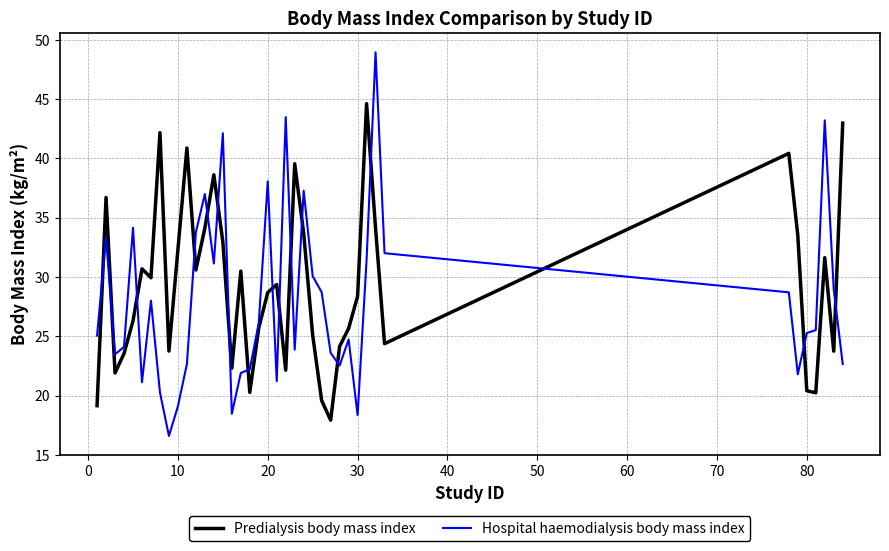

What is the greatest value displayed?

49.0